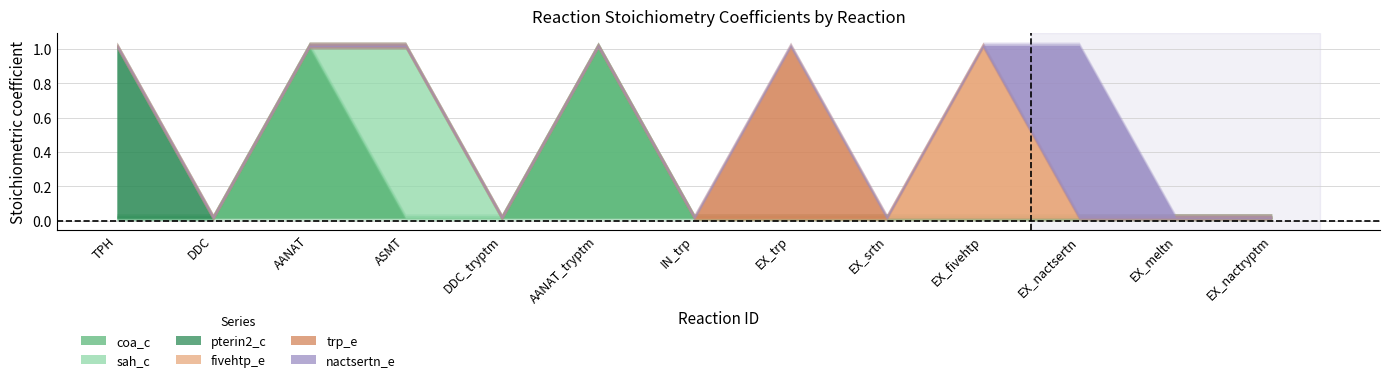

Count the coa_c values in the range 0 to 1.

13